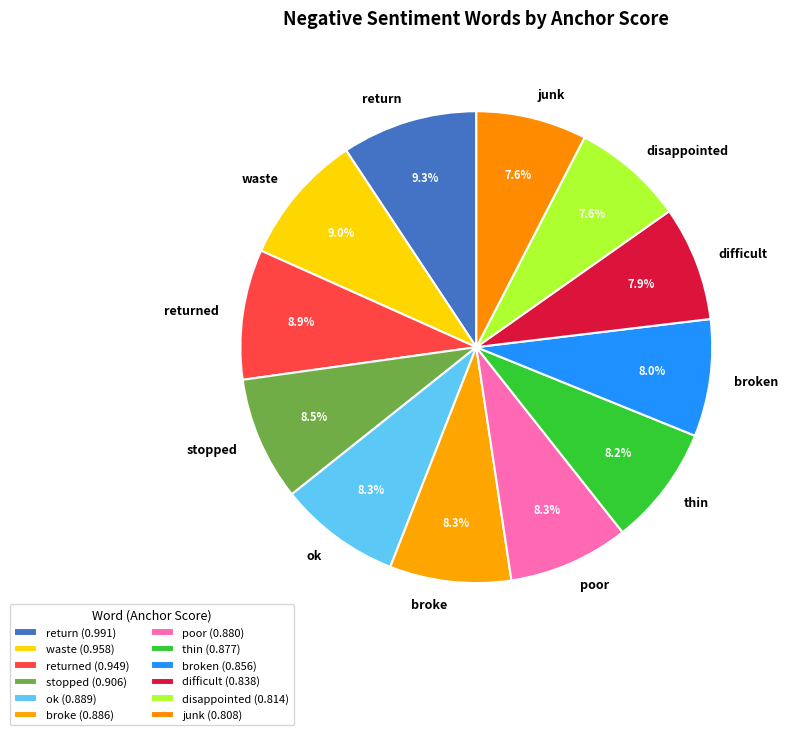

To the nearest percent, what portion does junk represent?

8%